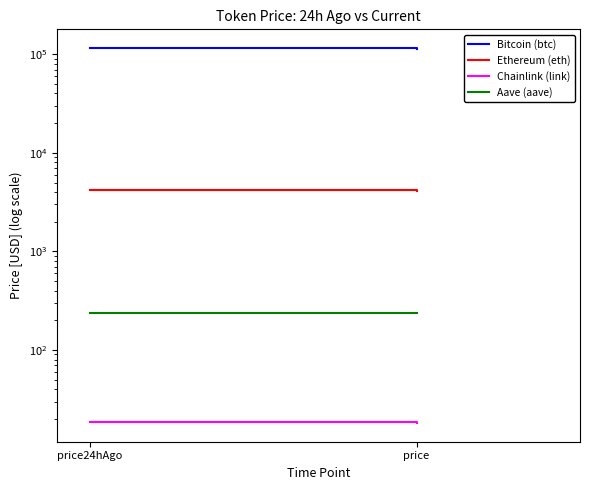

Which category has the lowest value across all series?

price